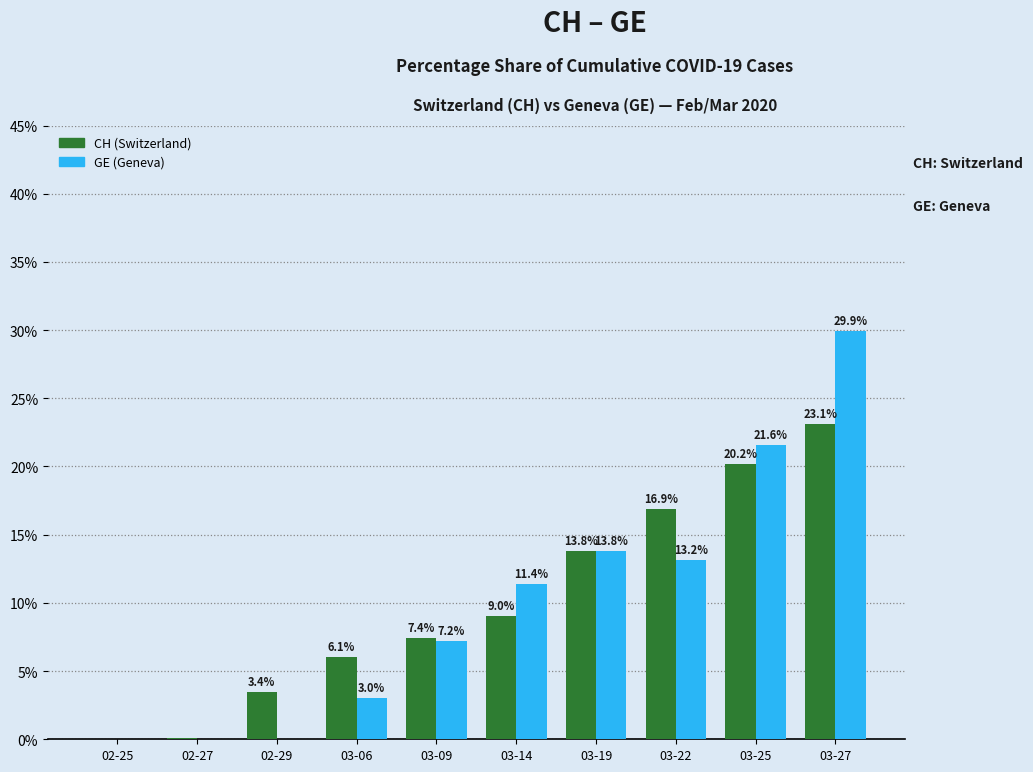

What is the total value across all series at 03-19?

27.6